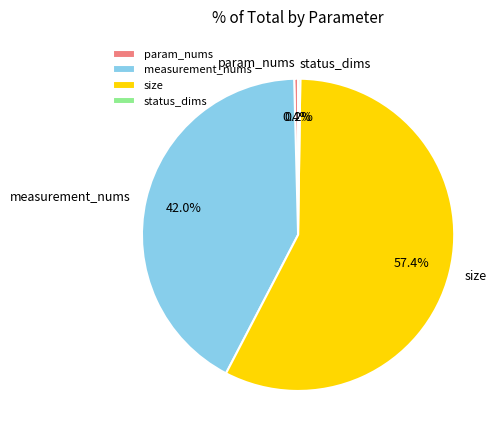

Combined, what portion of the pie is size and measurement_nums?

99.4%